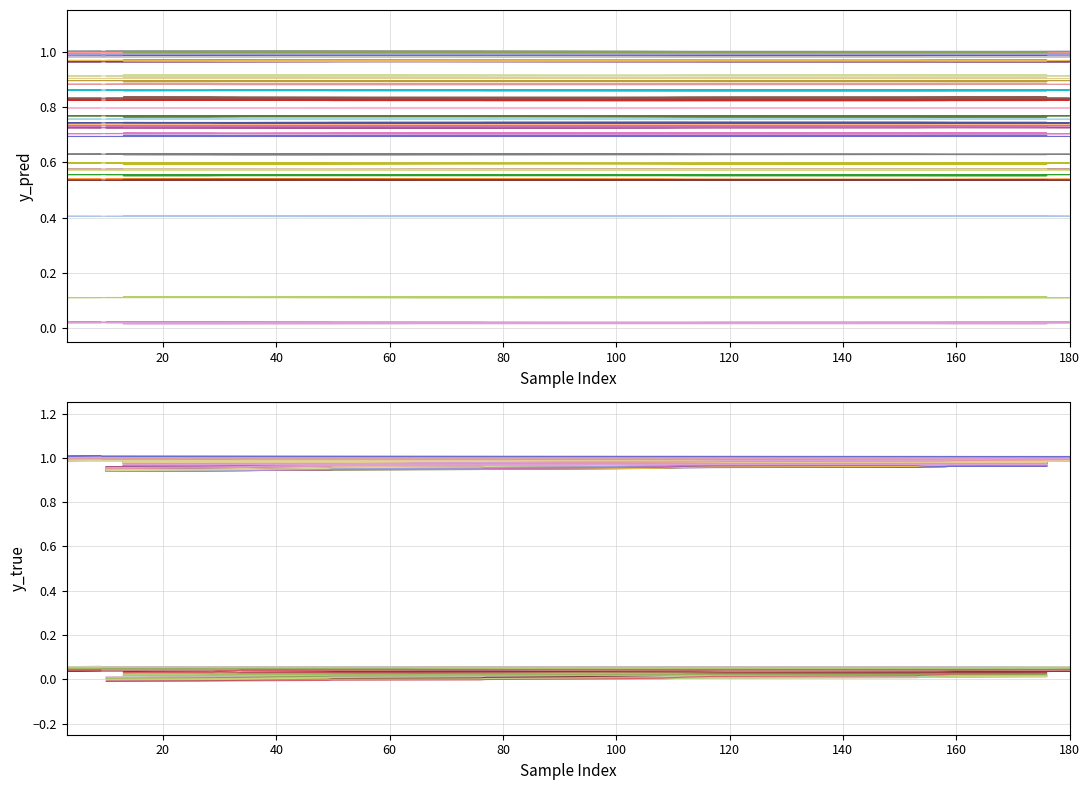

What is the difference between the maximum and minimum values in the y_pred series?

1.0